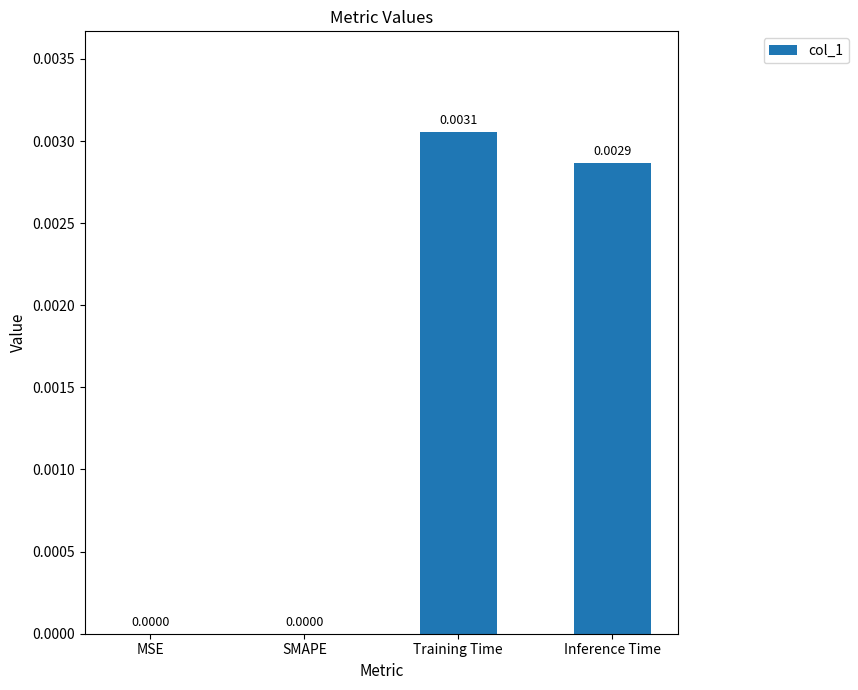

Count the number of data series in this chart.

1